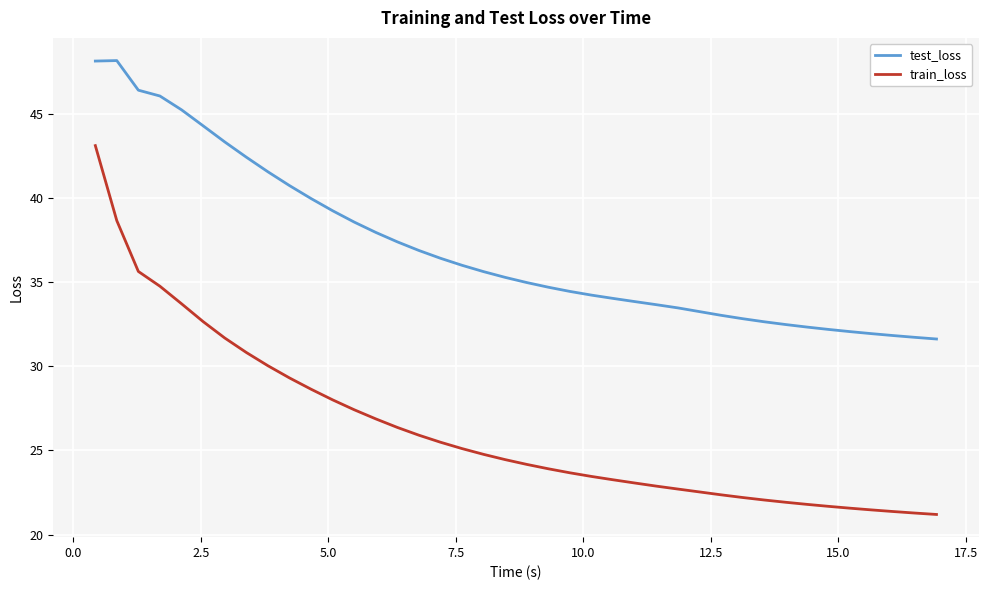

List the series in order of their overall mean, lowest first.

train_loss, test_loss